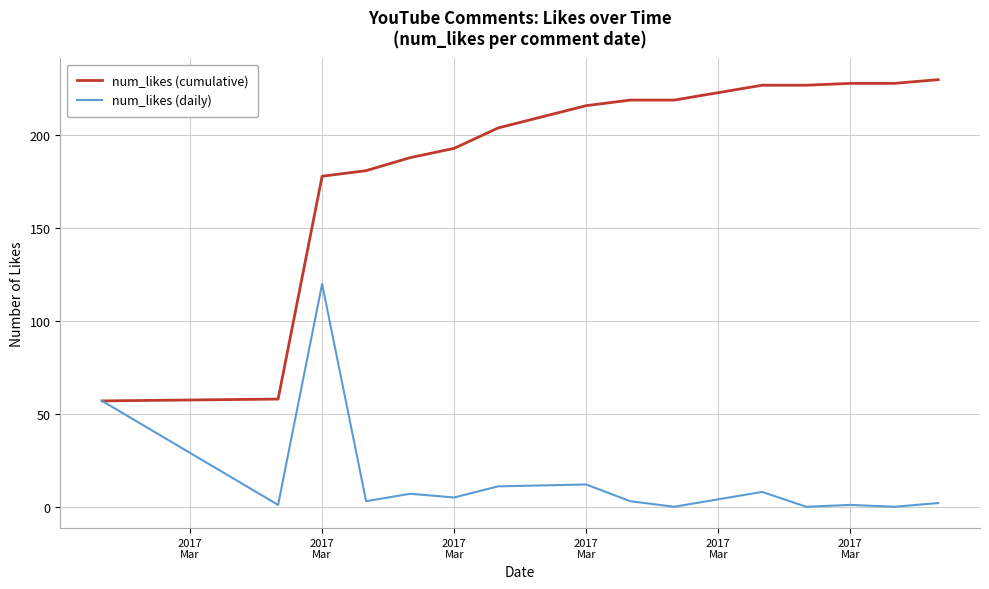

Rank the series by their average value, from highest to lowest.

num_likes (cumulative), num_likes (daily)